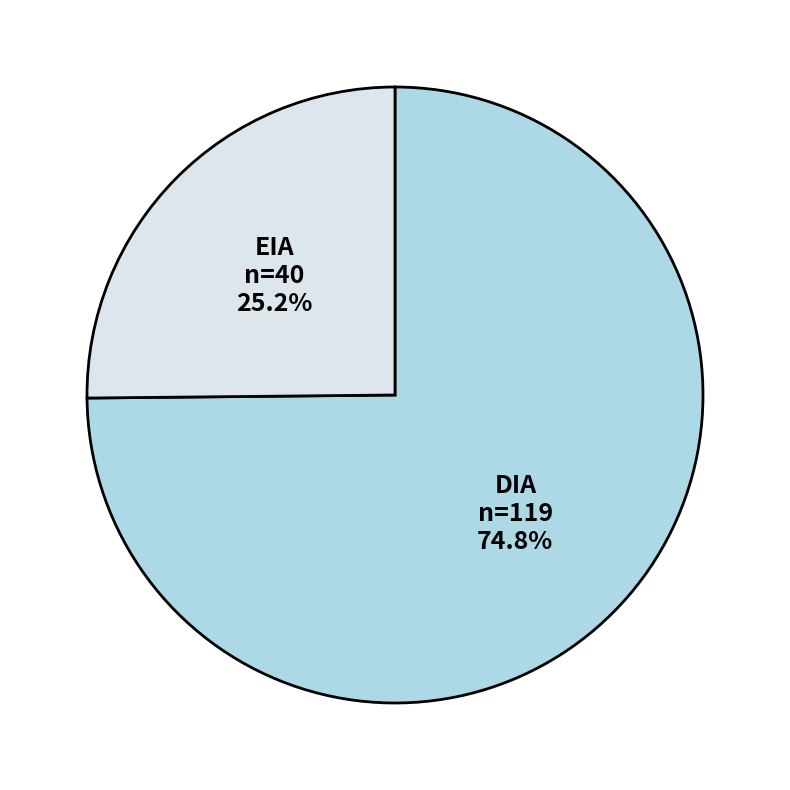

What percentage is NOT represented by DIA?

25.2%